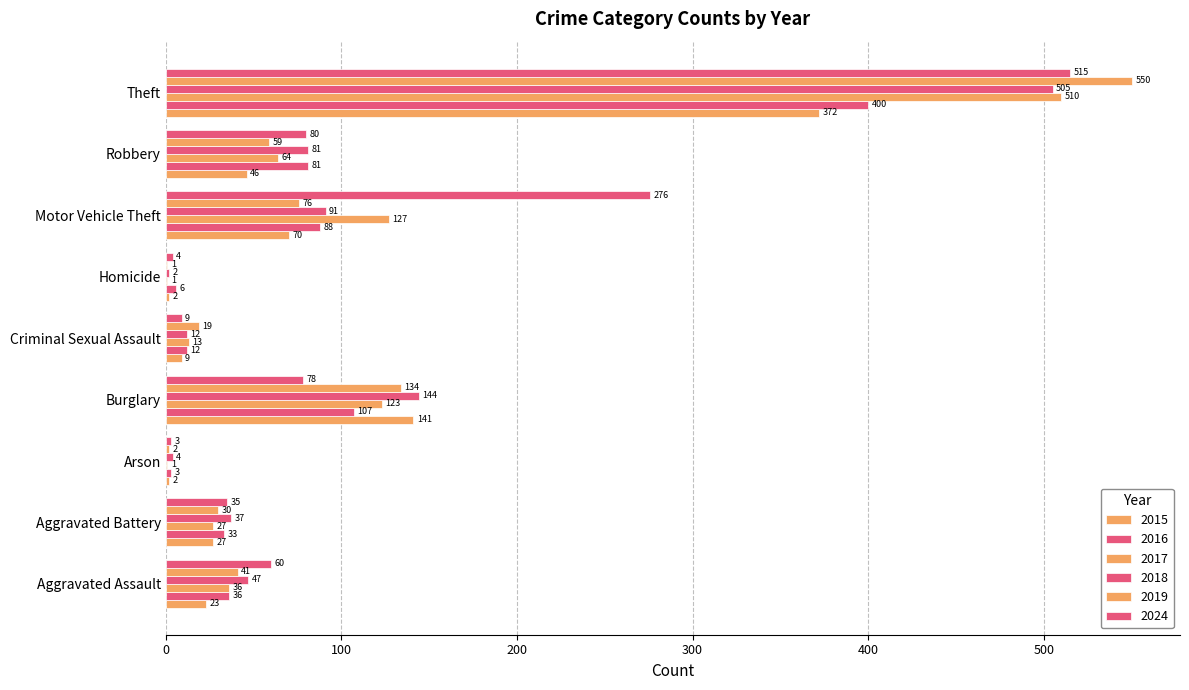

Count the number of data series in this chart.

6